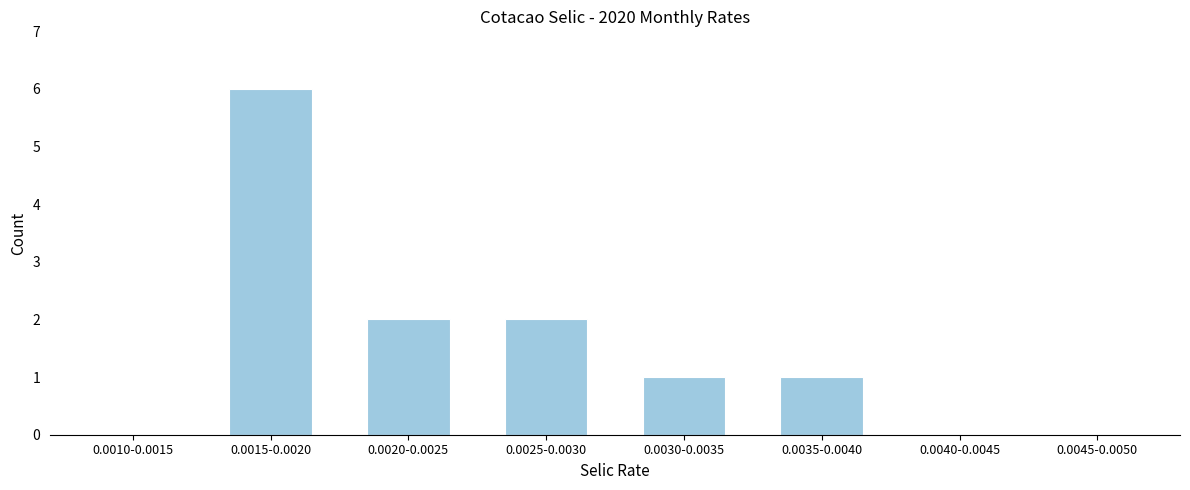

Reading left to right, what are all the values shown in this chart?

0.0010-0.0015=0	0.0015-0.0020=6	0.0020-0.0025=2	0.0025-0.0030=2	0.0030-0.0035=1	0.0035-0.0040=1	0.0040-0.0045=0	0.0045-0.0050=0